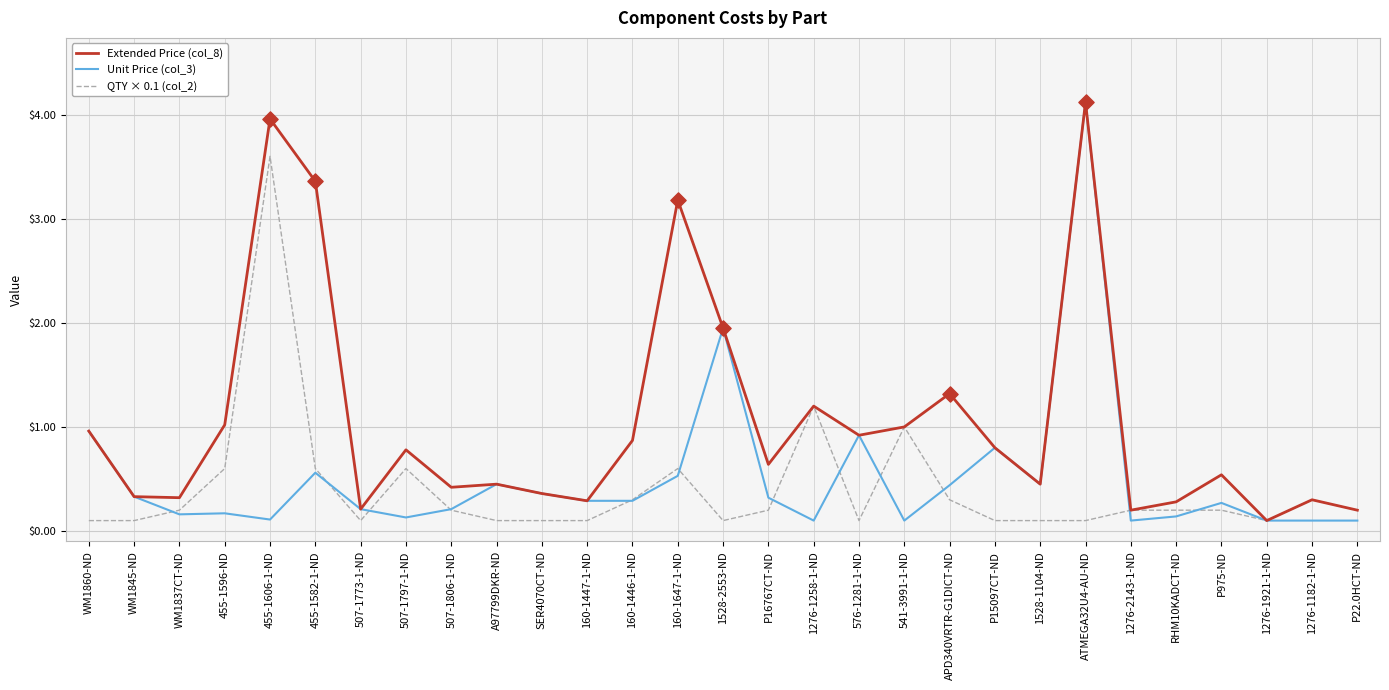

At which category is the sum across all series the highest?

ATMEGA32U4-AU-ND